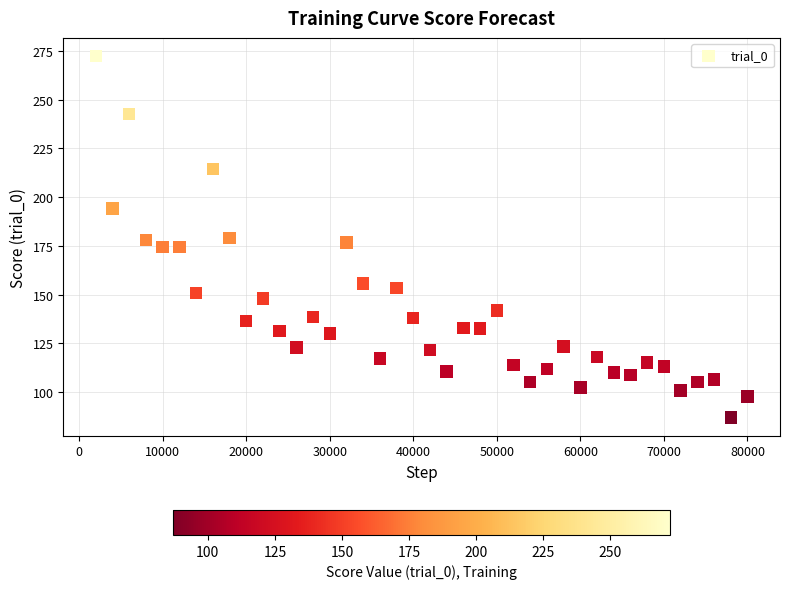

What is the range of Y values (max minus min)?

185.3